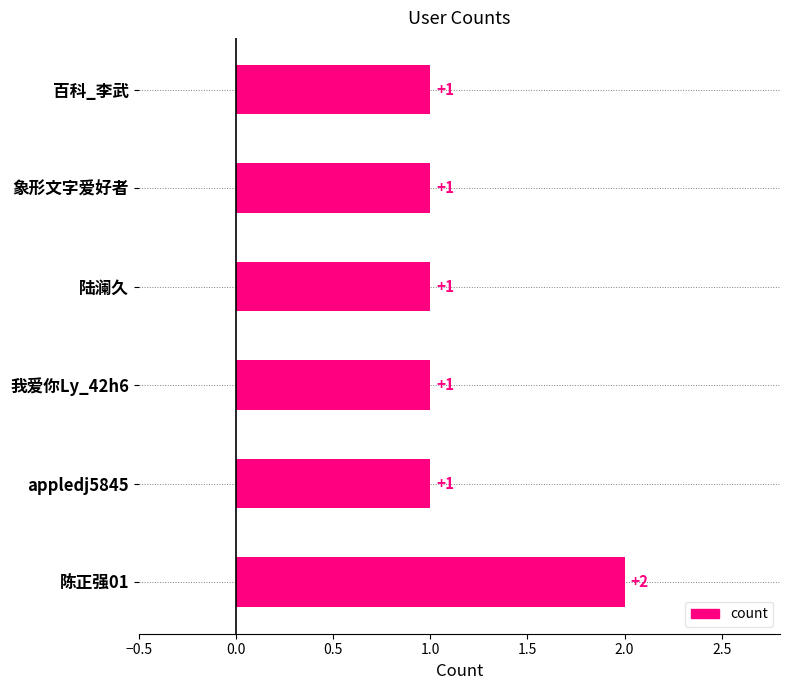

Reading bottom to top, what are all the values shown in this chart?

2	1	1	1	1	1